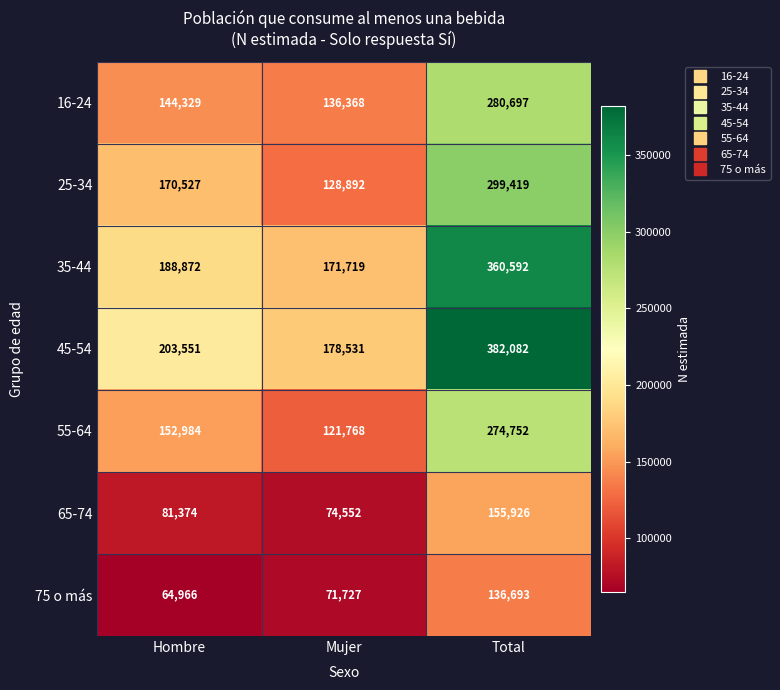

Count the number of categories in the chart.

3